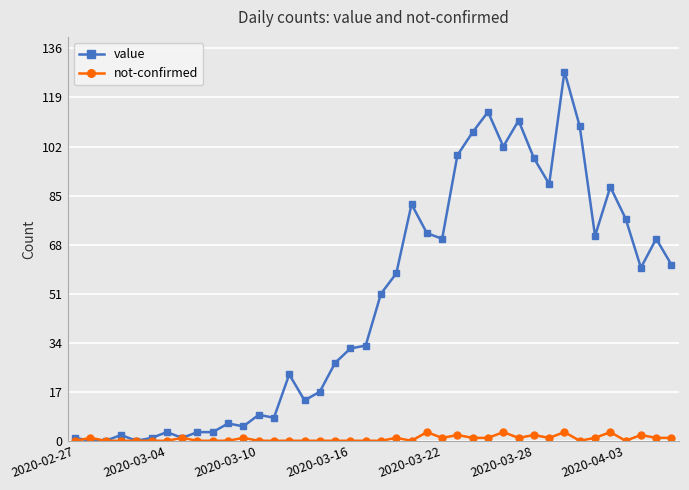

Does the chart display data point markers on the line(s)?

Yes